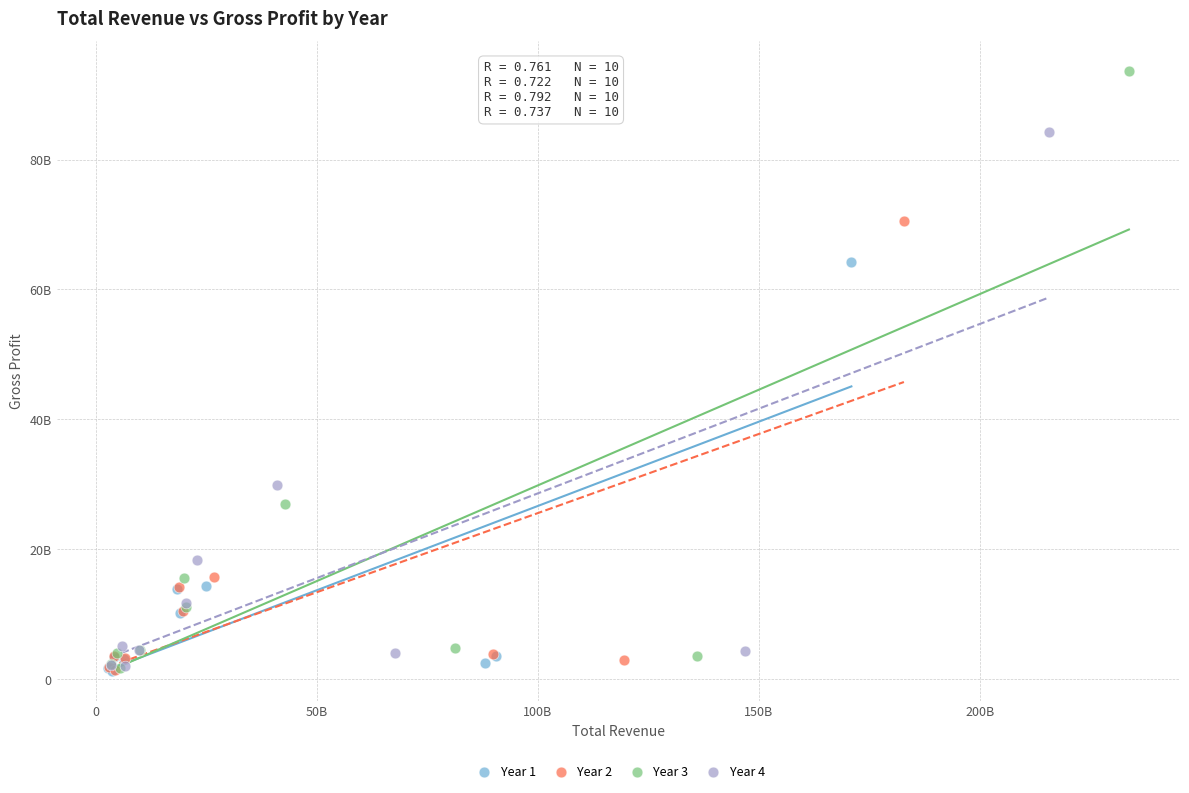

What are all the series names shown in the legend?

Year 1, Year 2, Year 3, Year 4